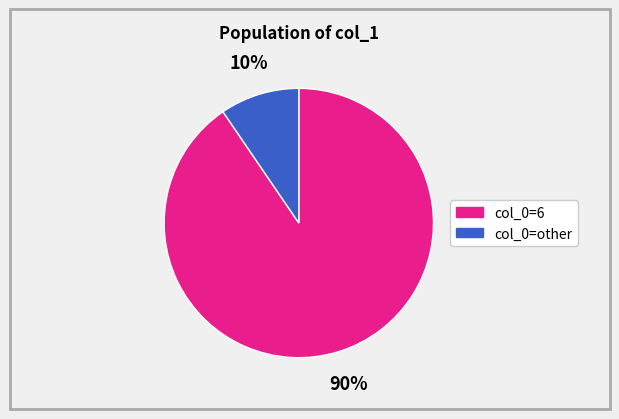

Is there a majority slice in this chart?

Yes